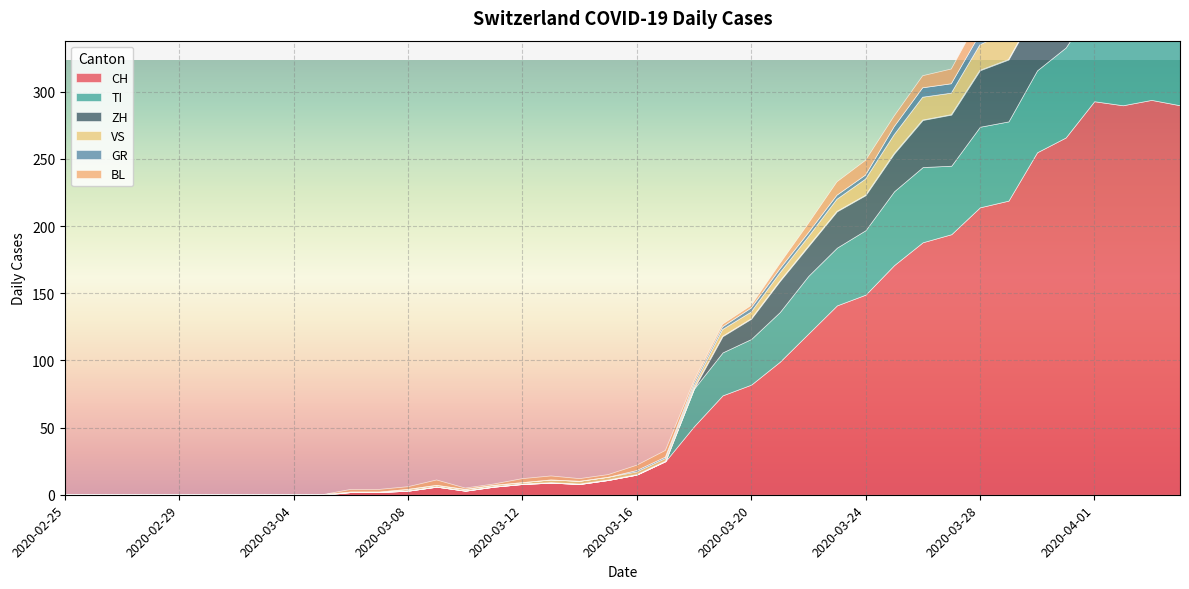

At which category does BL reach its first local peak?

2020-03-09